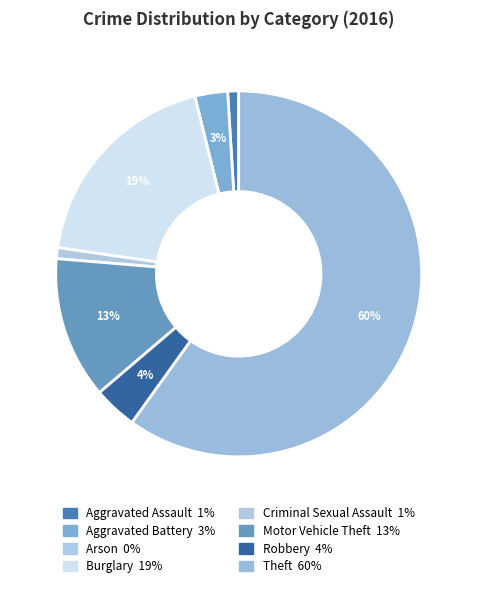

What is the largest slice in the pie chart?

Theft